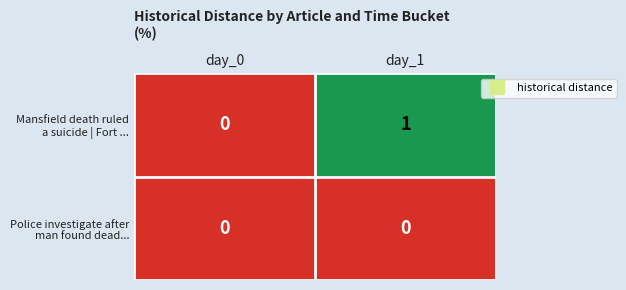

At which category does the chart reach its peak across all series?

day_1